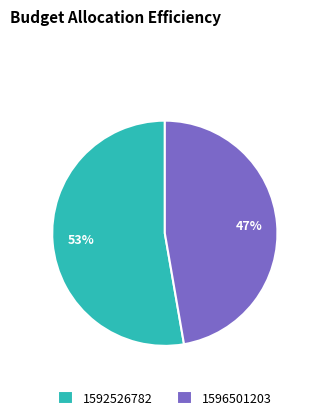

The 1596501203 slice represents 38% of the pie. True or false?

False